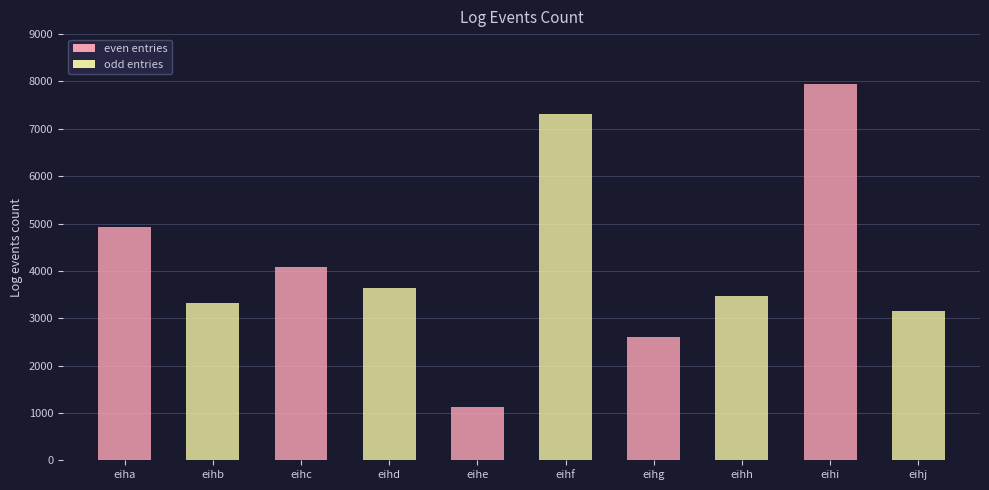

At which category does the chart reach its minimum across all series?

eihe